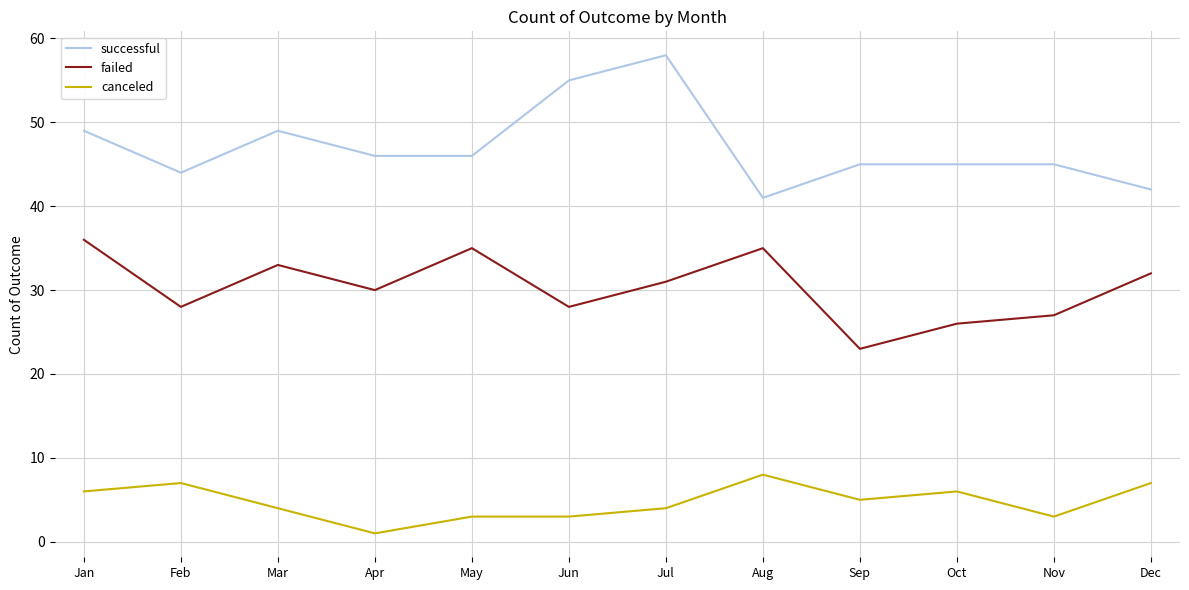

Which series has the largest total across all categories?

successful